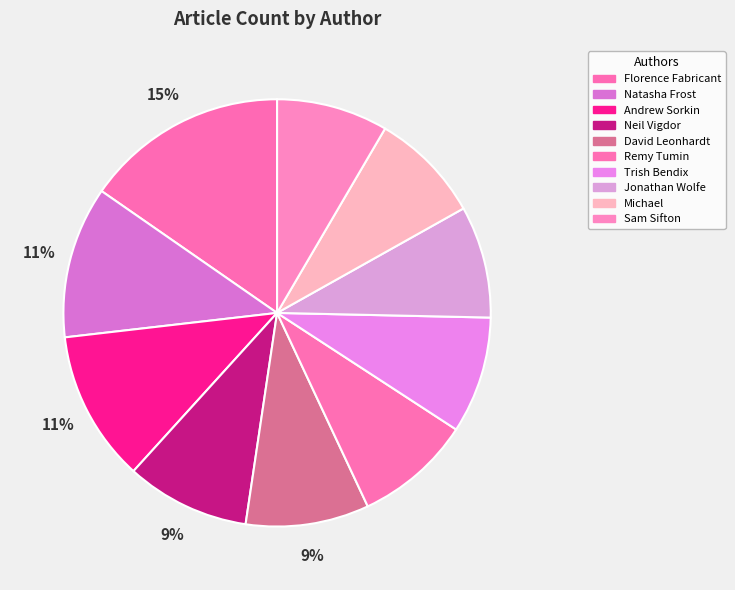

Does any single category account for the majority?

No